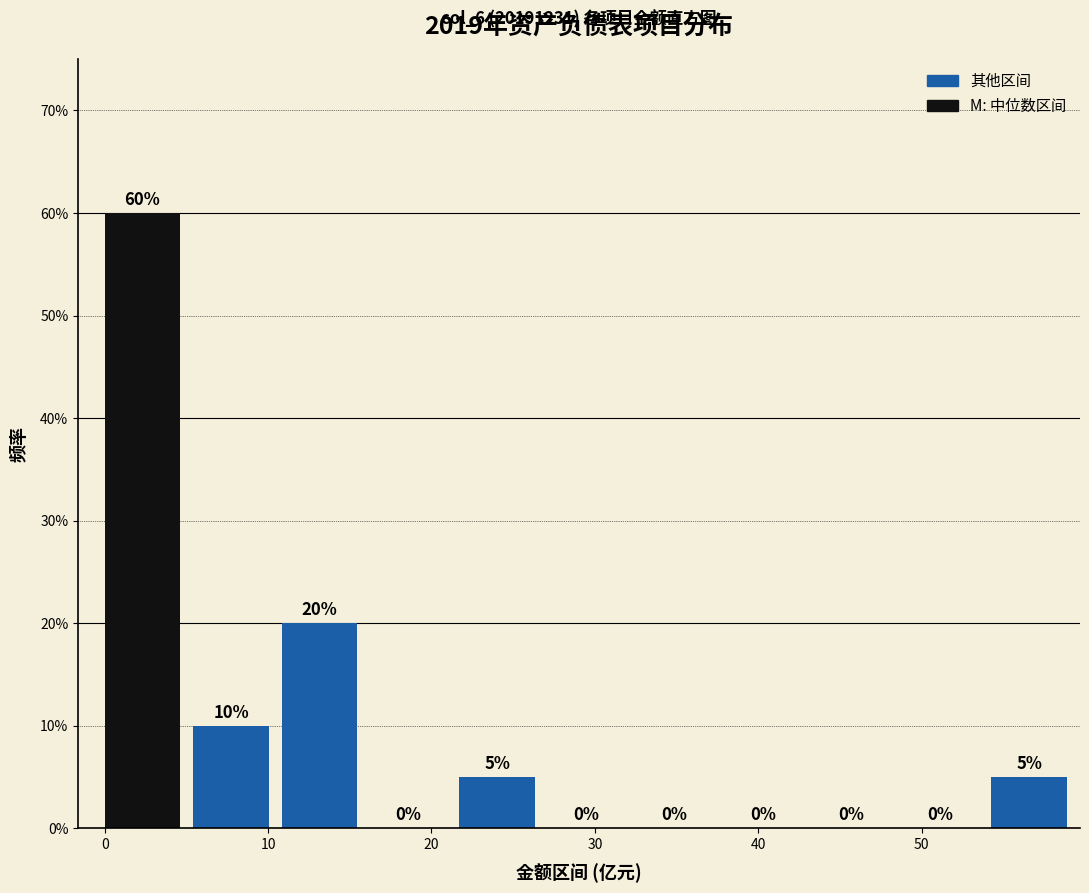

Which range on the x-axis has the tallest bar?

0 to 5